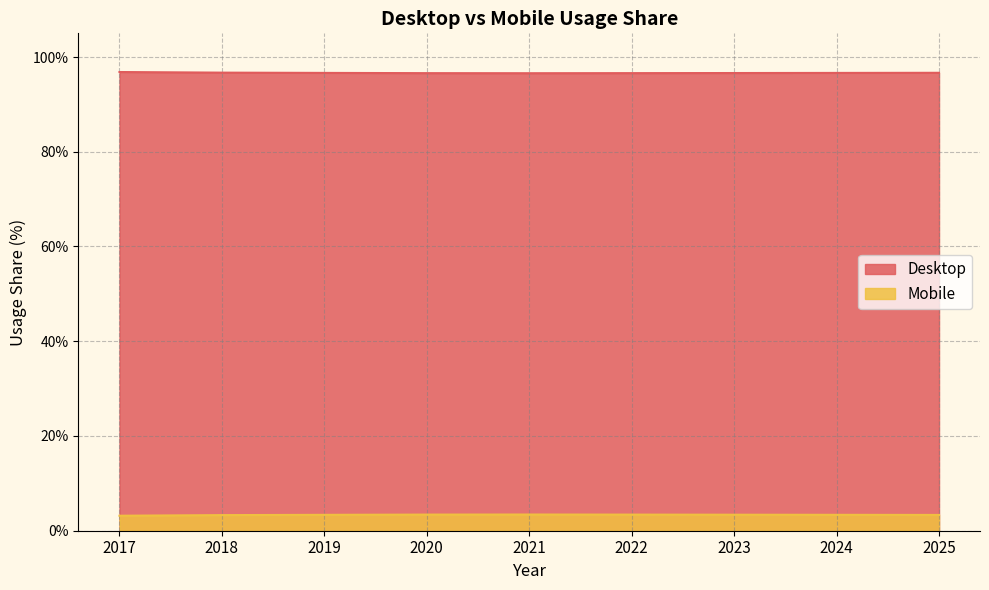

Which series changed the most between 2020 and 2025?

Mobile